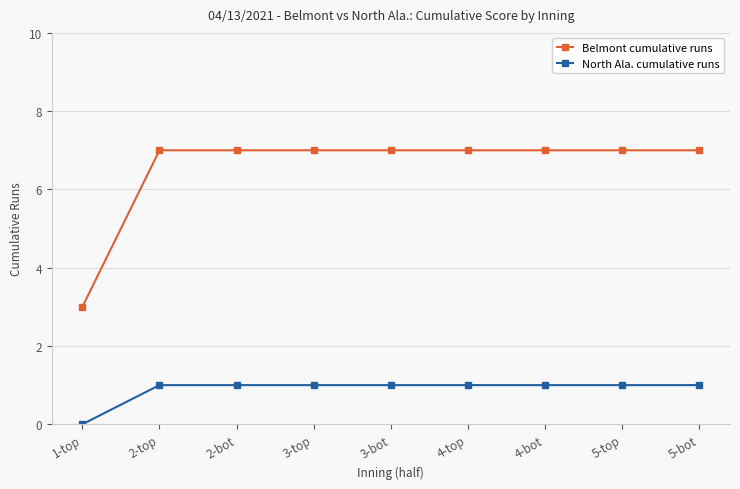

What is the total value across all series at 3-top?

8